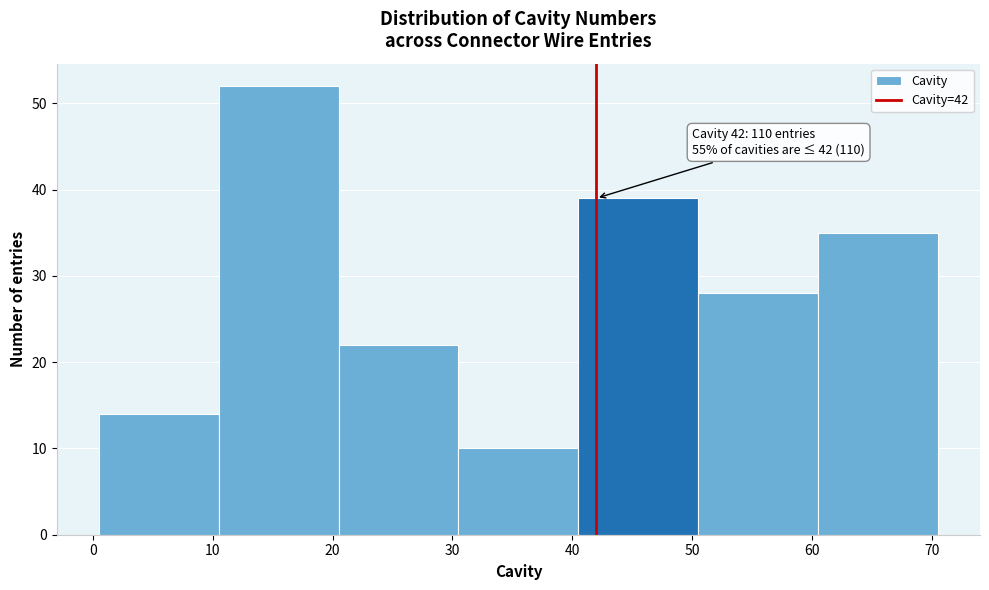

Over which range of the x-axis is the bar tallest?

10.5 to 20.5